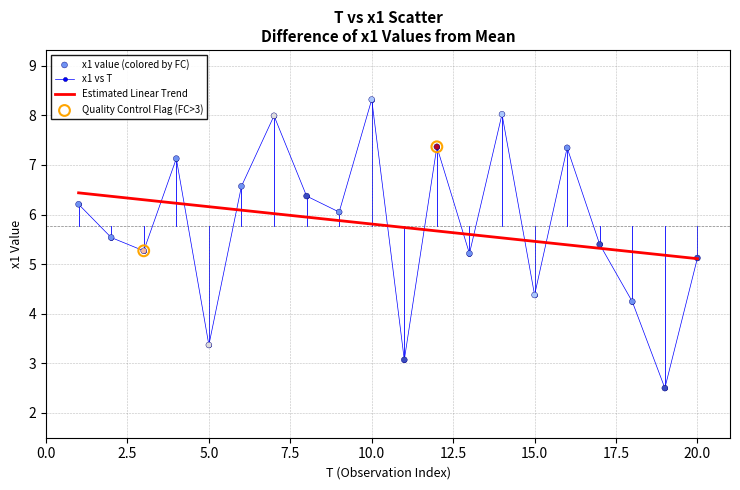

Which series has the widest spread of values?

x1 vs T